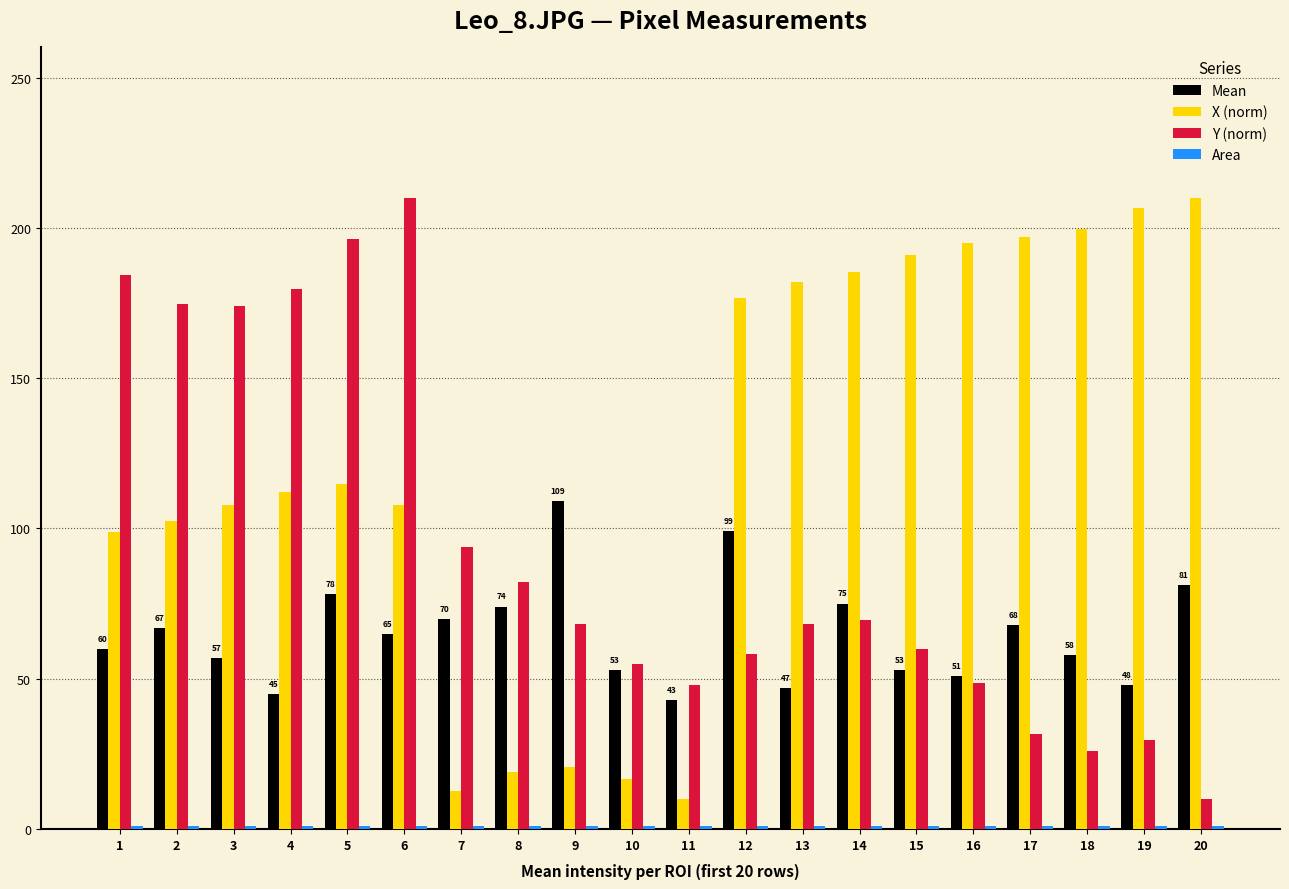

The value of Mean at 4 is 45.0. True or false?

True